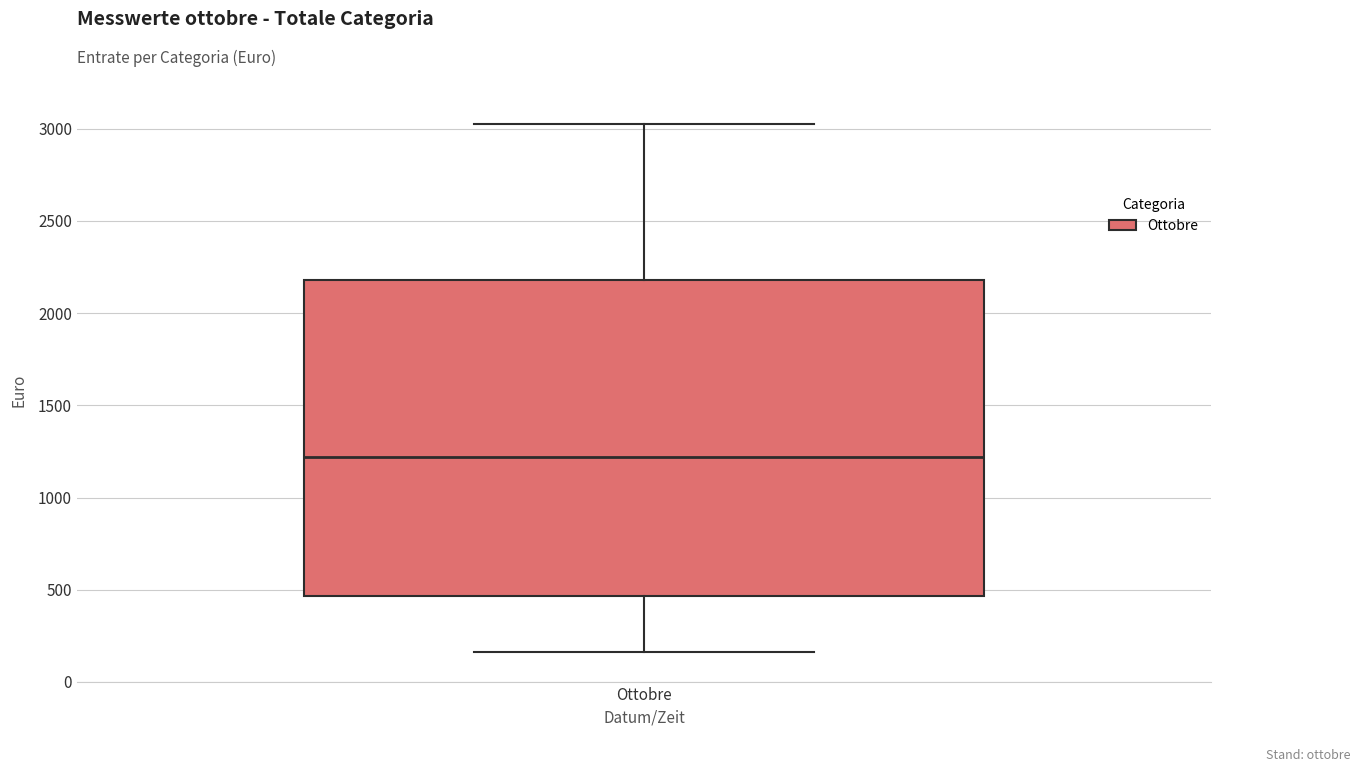

Where is the lower edge of the box for Ottobre on the y-axis? The values are not printed on the chart, so give them approximately, as read against the axis.

450